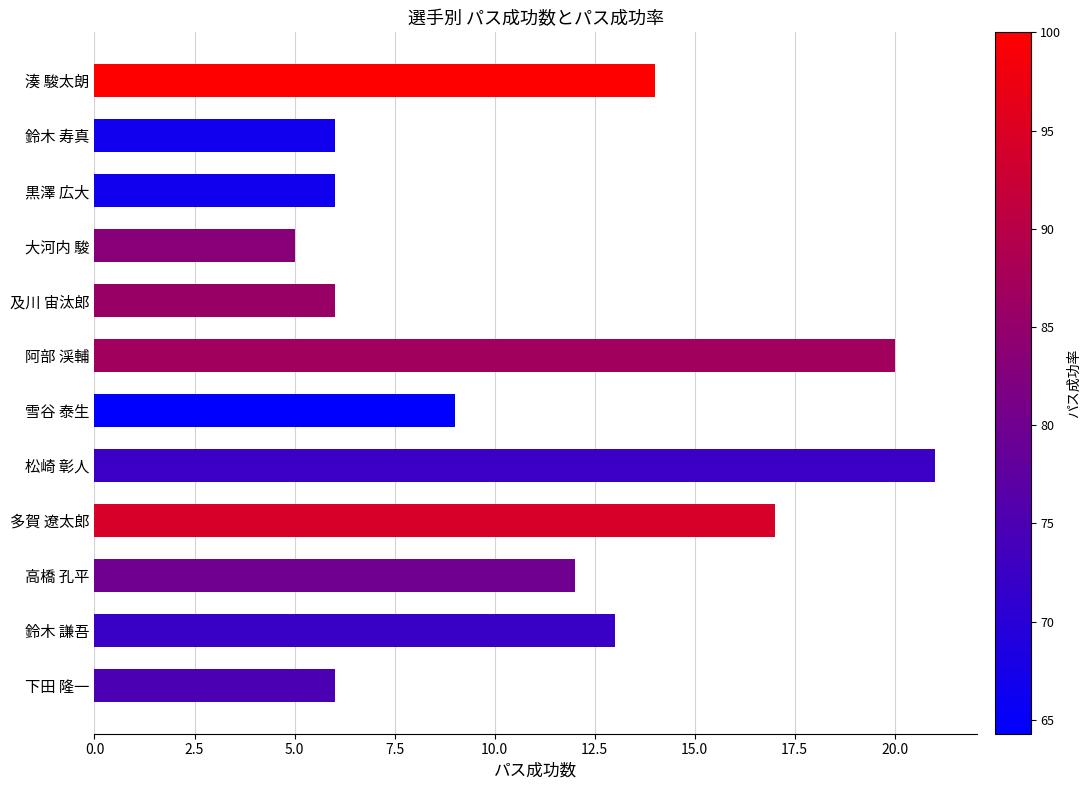

Read the value at 松崎 彰人, to the nearest 10.

20